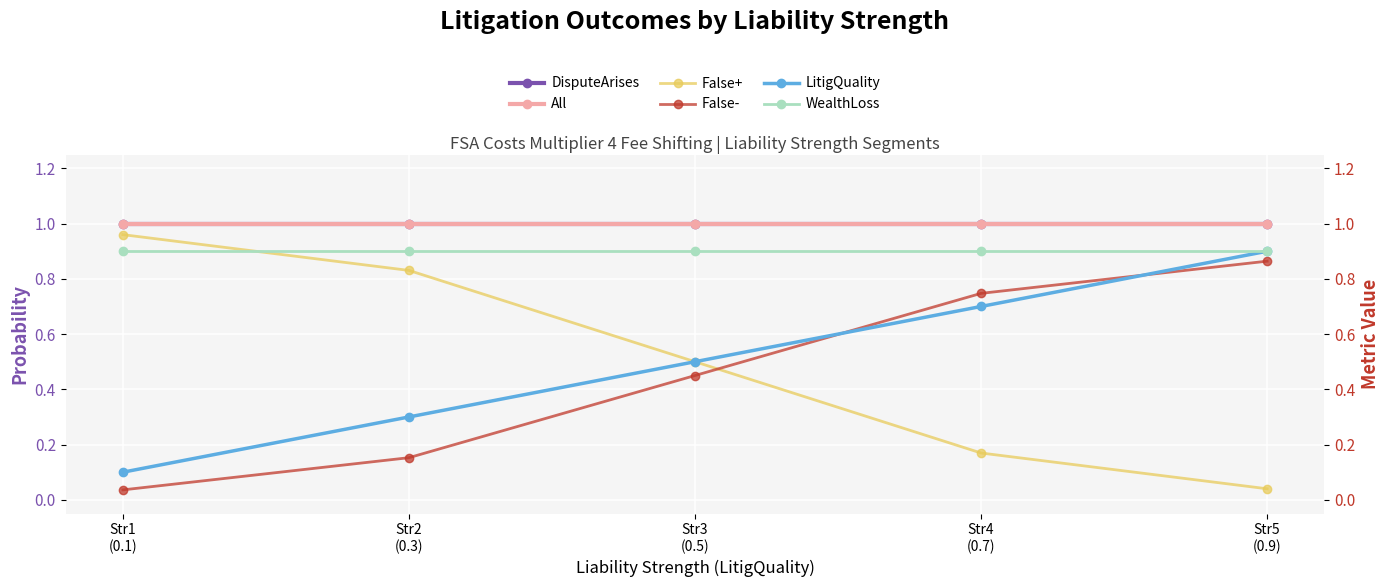

Is this an area chart (filled region under the line)?

No